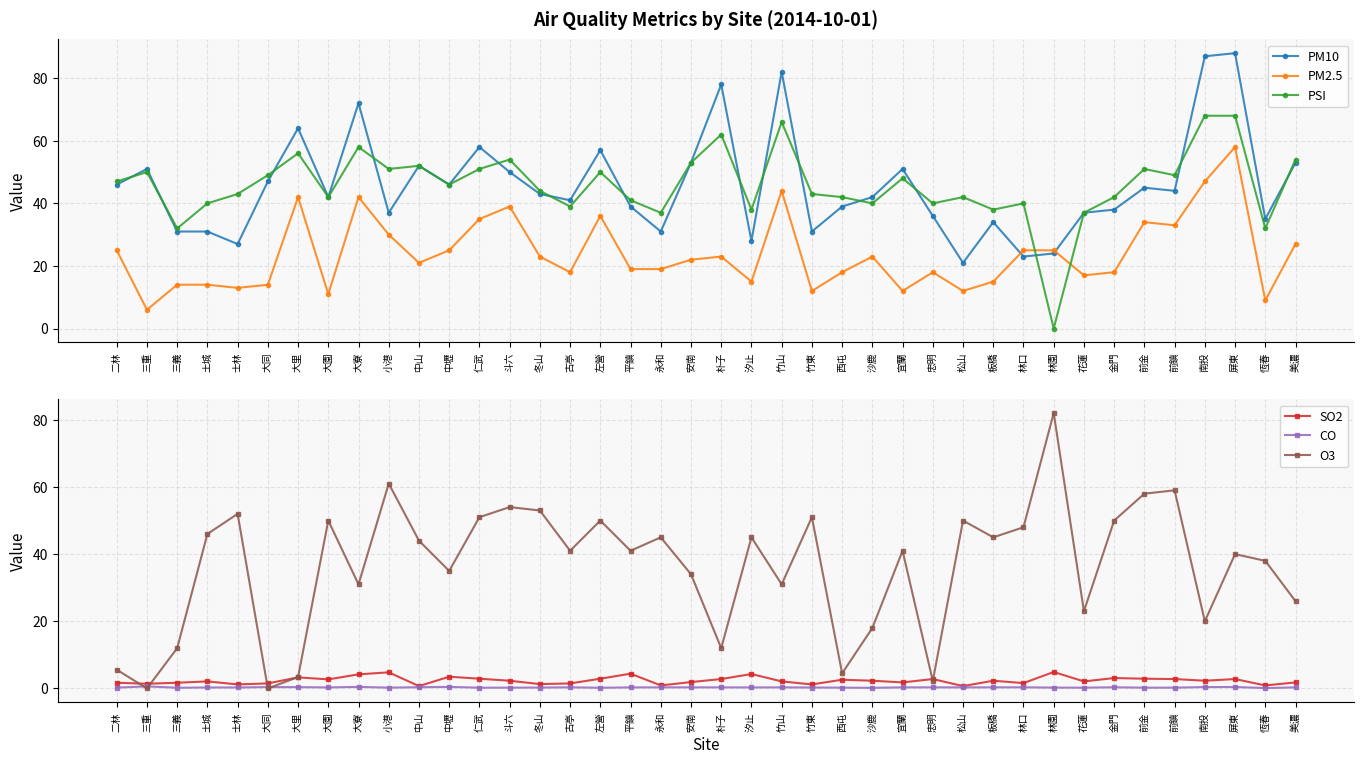

What is the difference between the maximum and minimum values in the CO series?

0.5